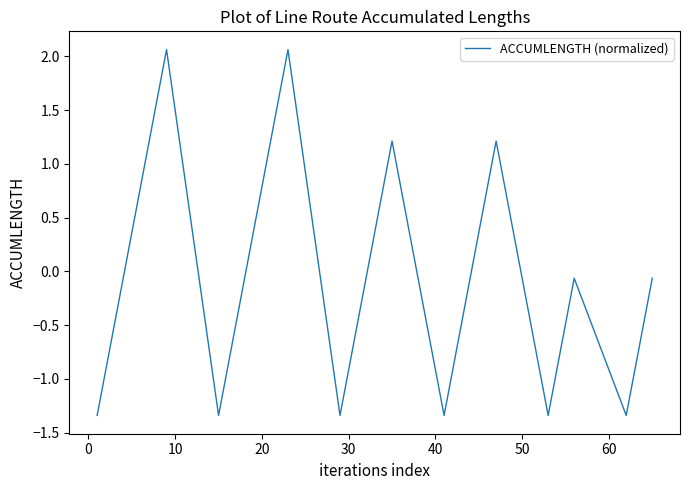

What is the greatest value displayed?

2.1